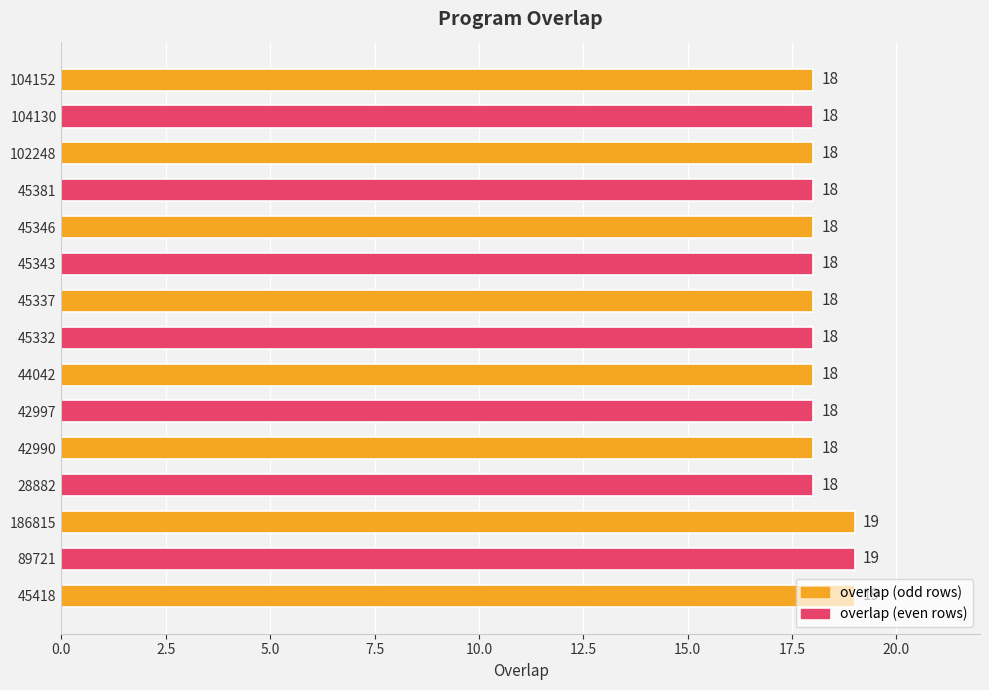

How many bars are there in total?

15